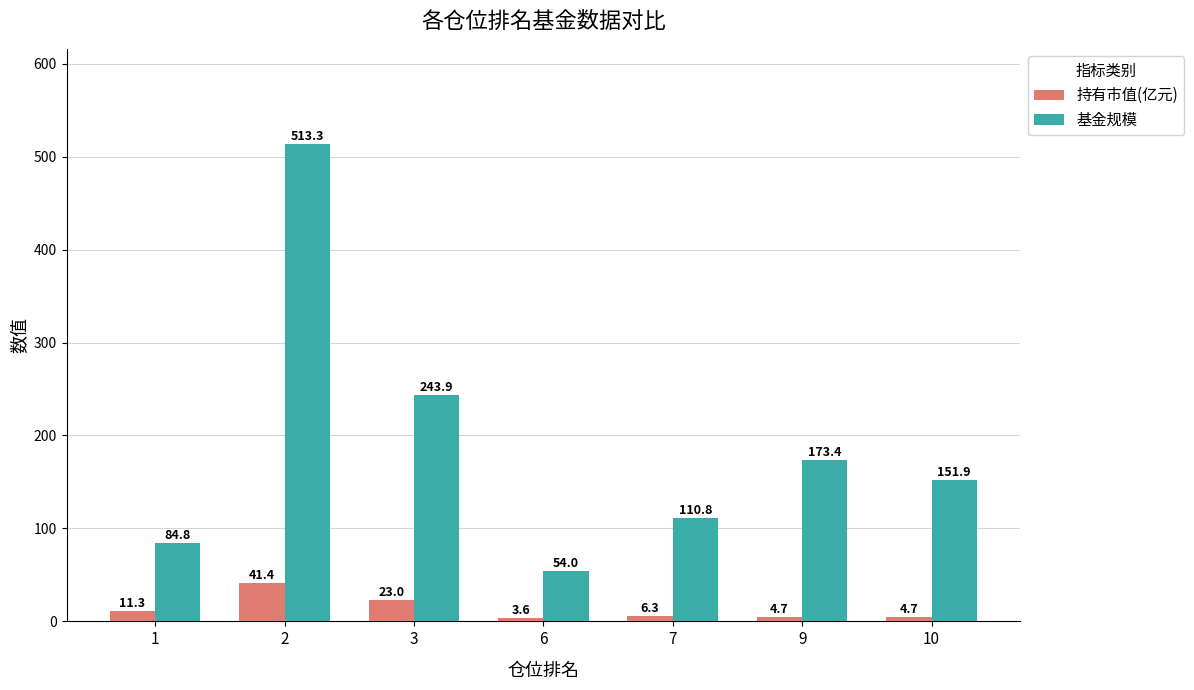

Which series has the largest total across all categories?

基金规模